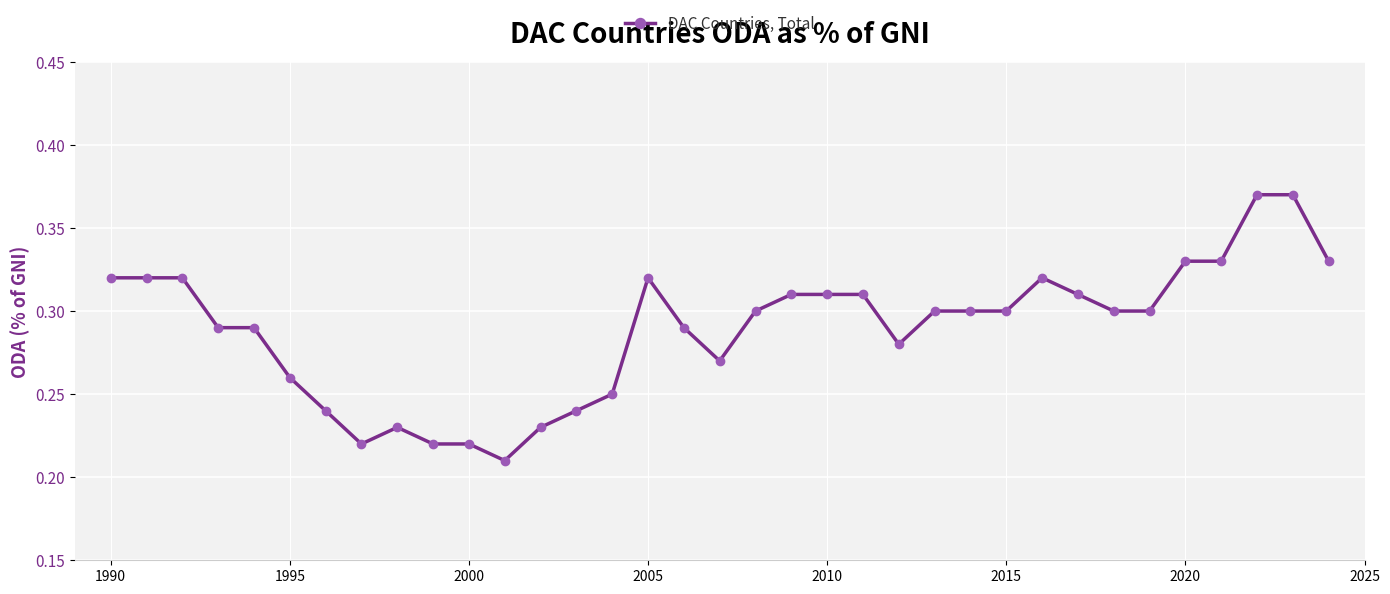

Reading left to right, what are all the values shown in this chart?

0.3	0.3	0.3	0.3	0.3	0.3	0.2	0.2	0.2	0.2	0.2	0.2	0.2	0.2	0.2	0.3	0.3	0.3	0.3	0.3	0.3	0.3	0.3	0.3	0.3	0.3	0.3	0.3	0.3	0.3	0.3	0.3	0.4	0.4	0.3